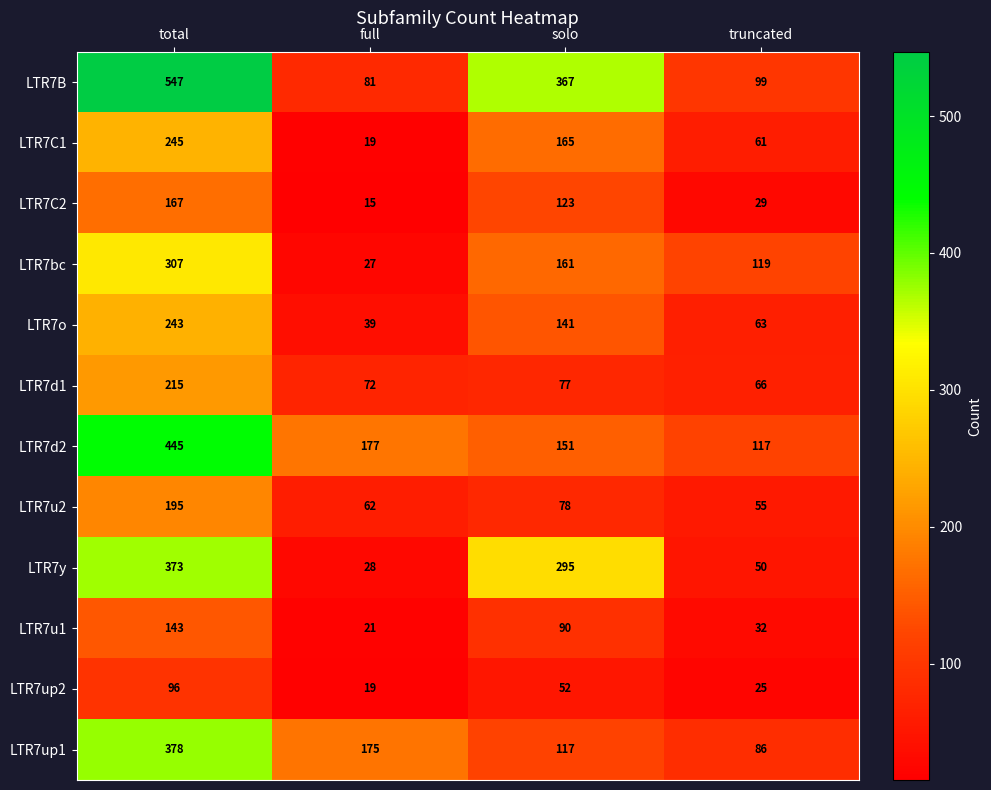

What is the total value across all series at full?

735